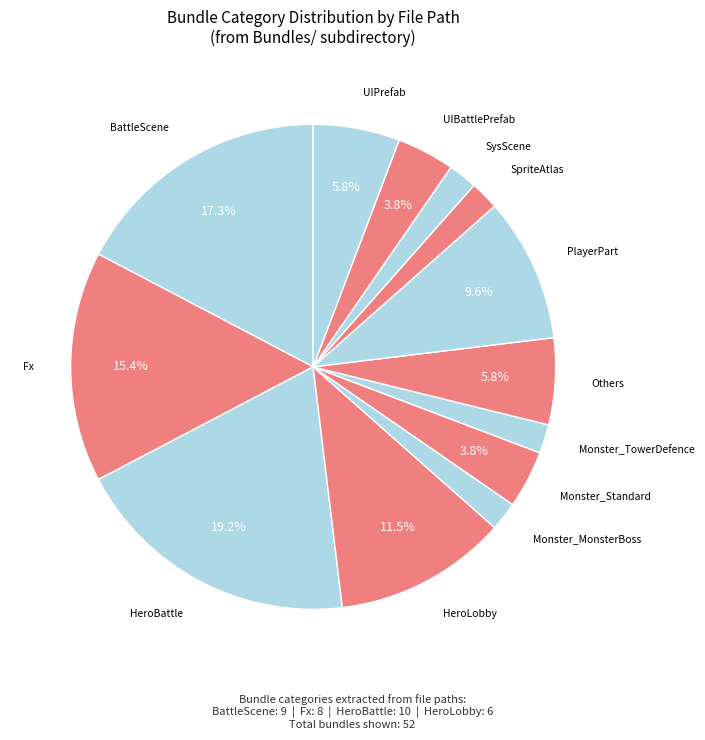

How many slices are in this pie chart?

13